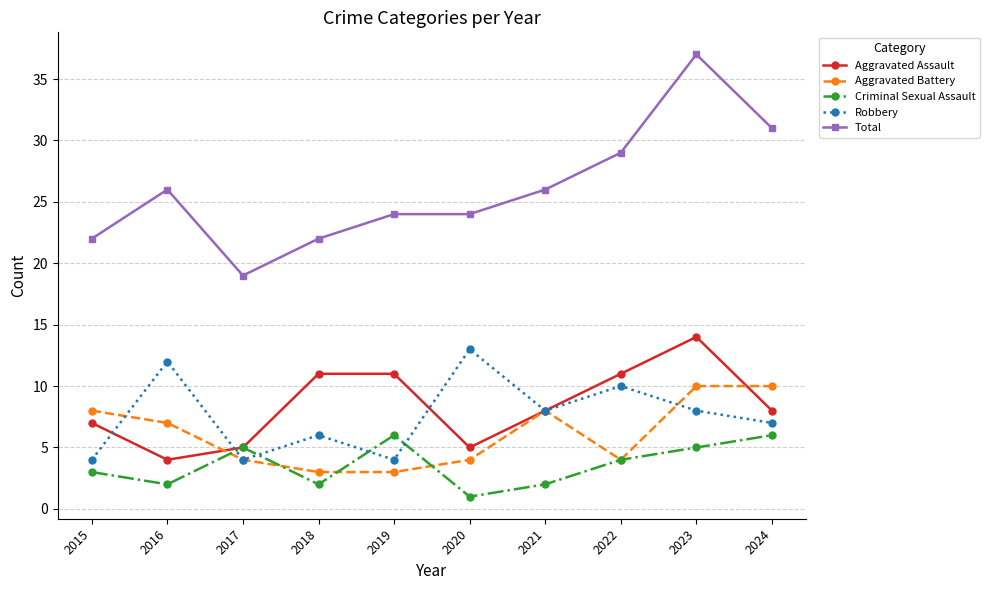

Is the value of Robbery at 2017 greater than the value of Total at 2021?

No